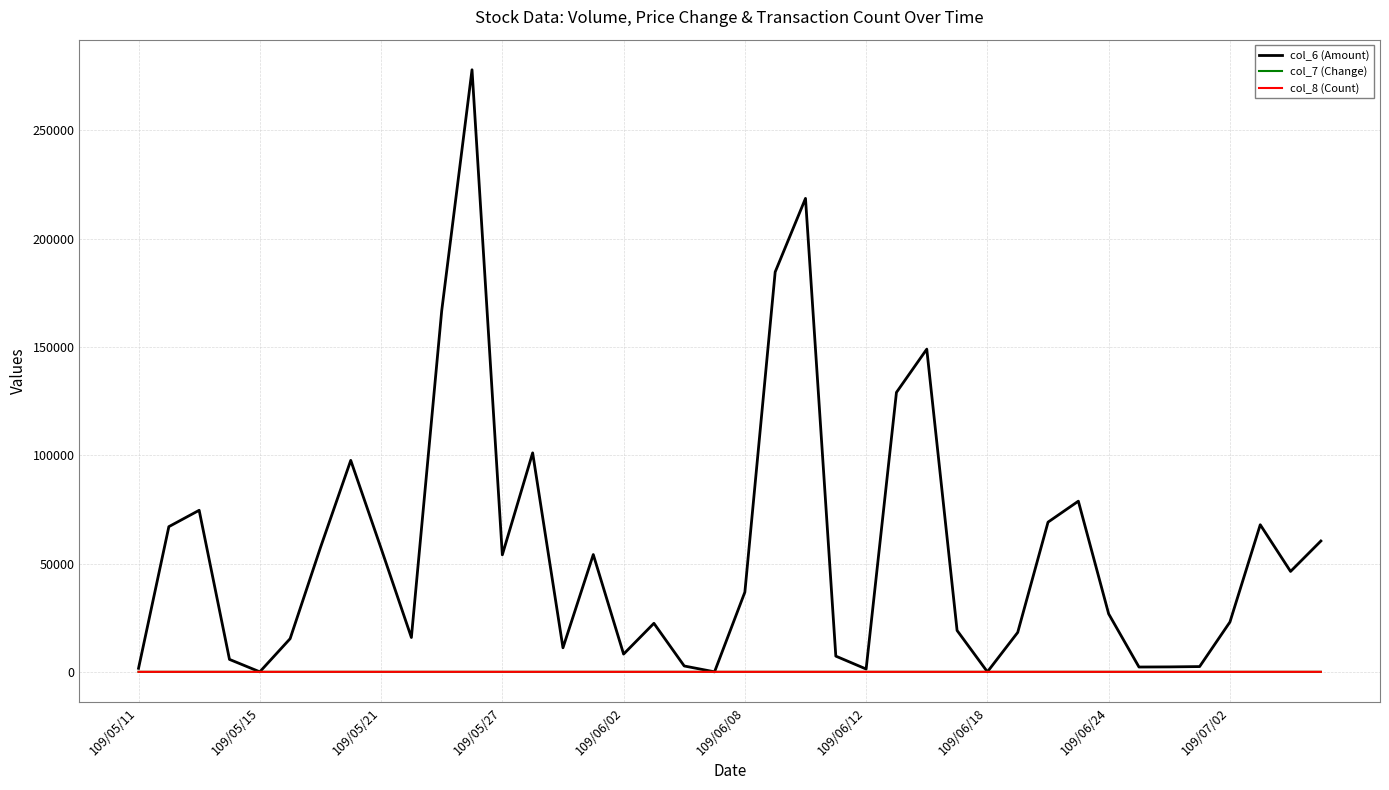

What is the highest value of the col_6 (Amount) series?

277990.0